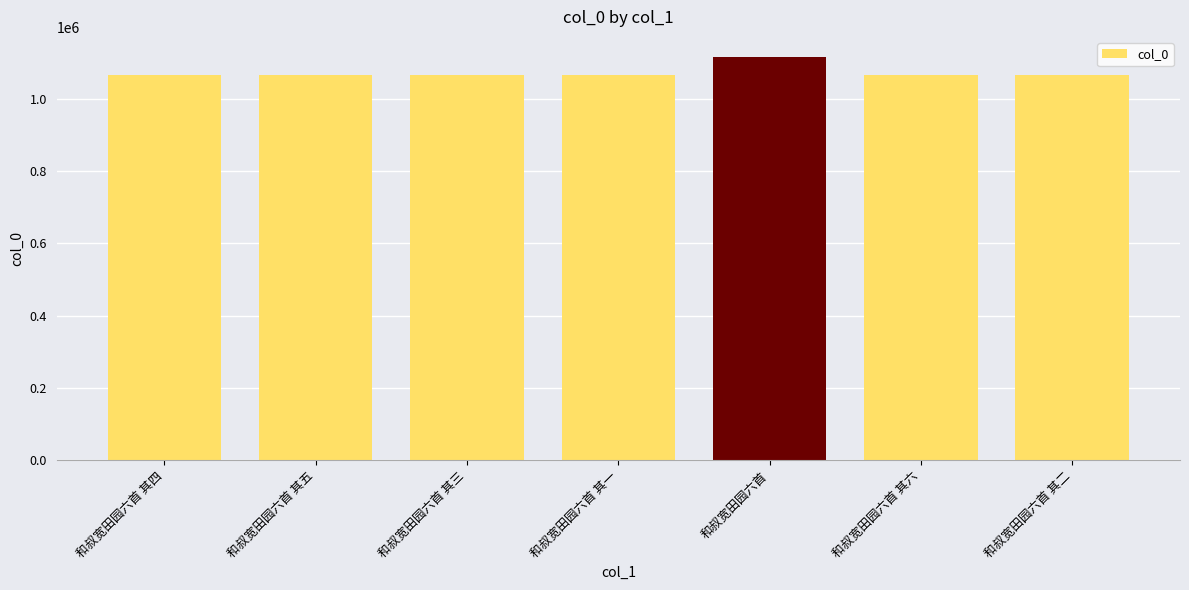

Approximately how many times larger is the value at 和叔宽田园六首 compared to 和叔宽田园六首 其三?

1.0